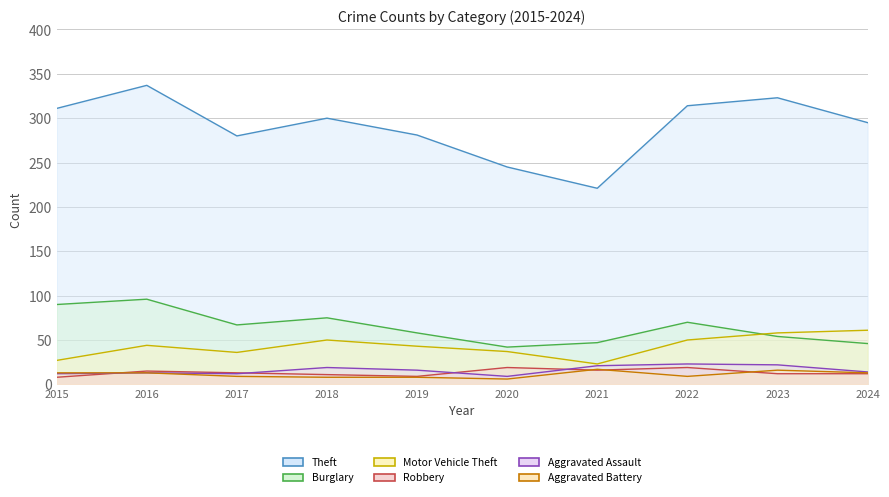

What is the spread (max minus min) of values at 2019?

273